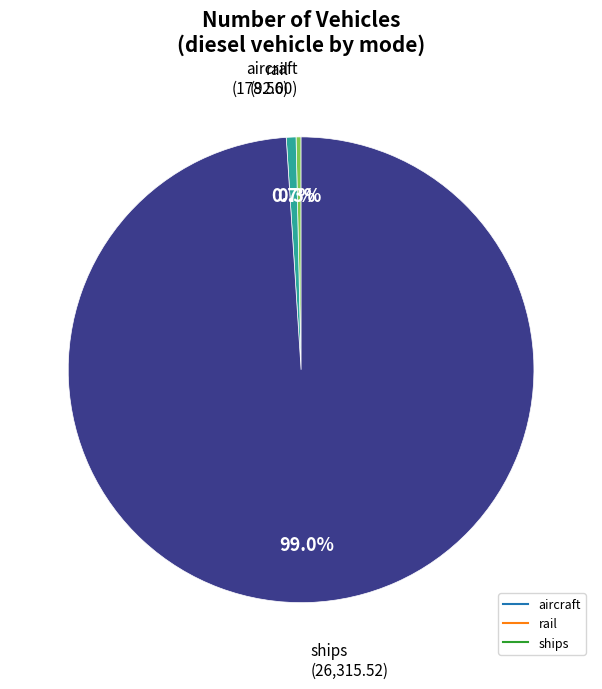

Is there a majority slice in this chart?

Yes